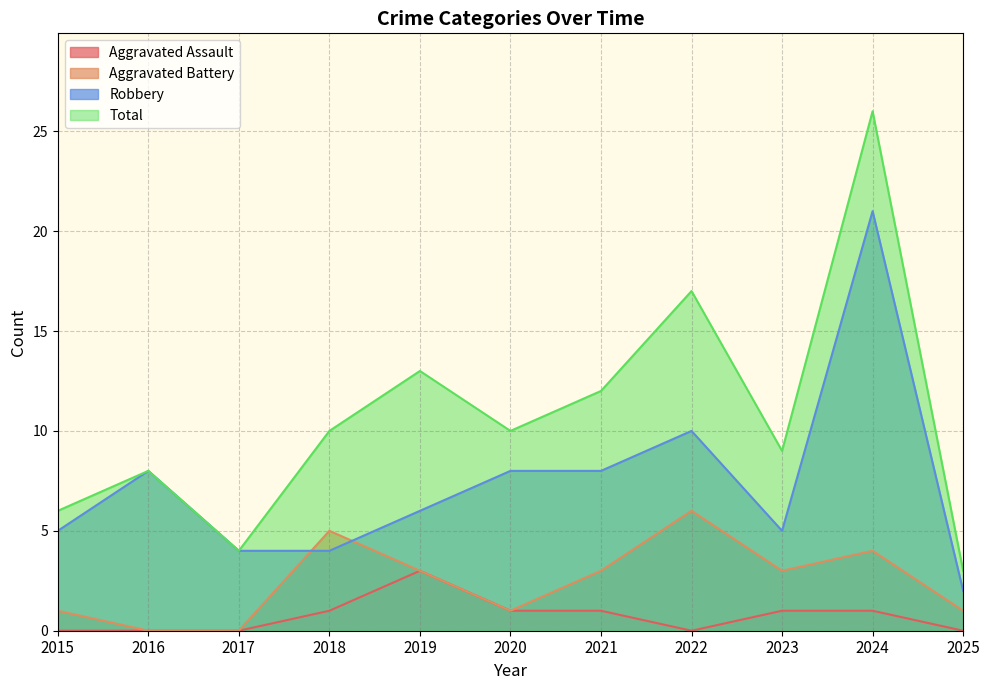

What is the difference between the Aggravated Battery values at 2016 and 2020?

1